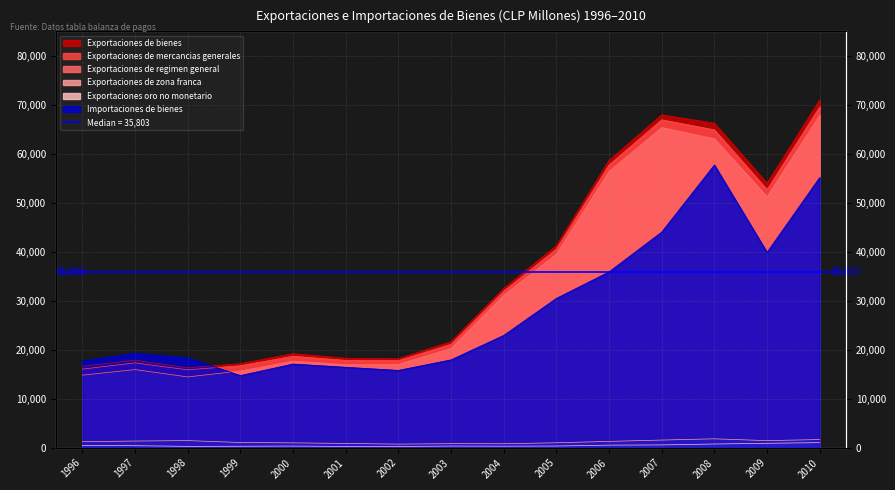

Is it true that Importaciones de bienes equals 63764 at 2006?

False